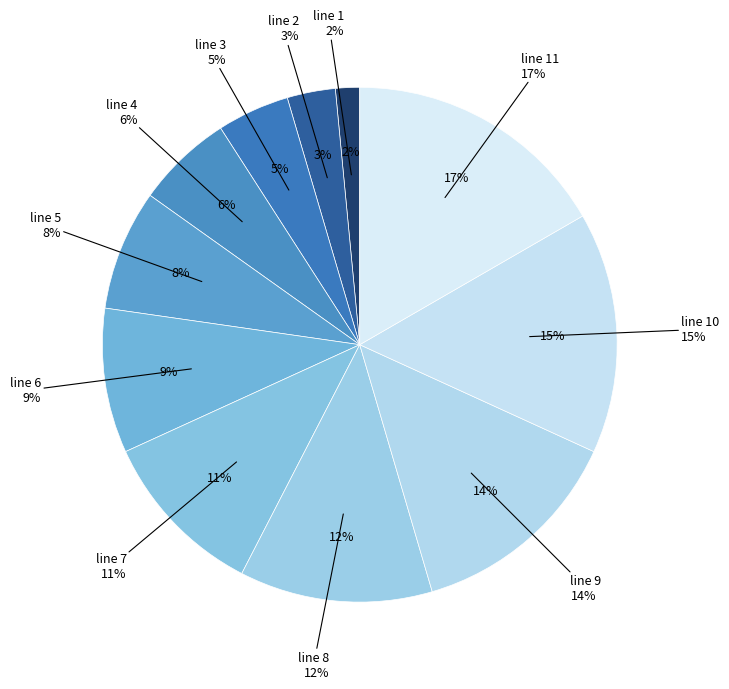

Which slice is the largest?

line 11